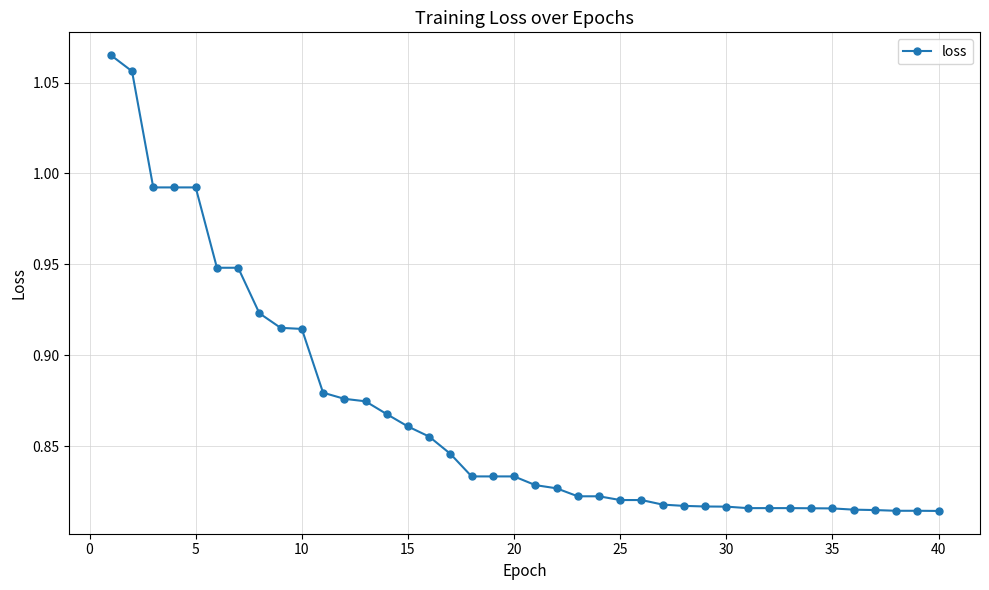

What is the sum of all values?

34.7